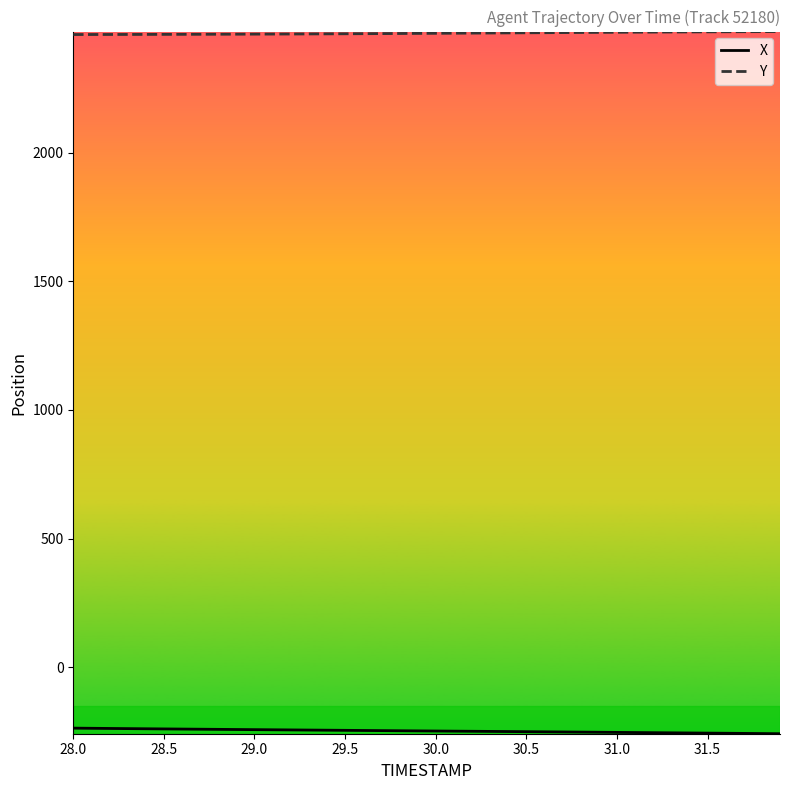

How many distinct data groups are displayed?

2